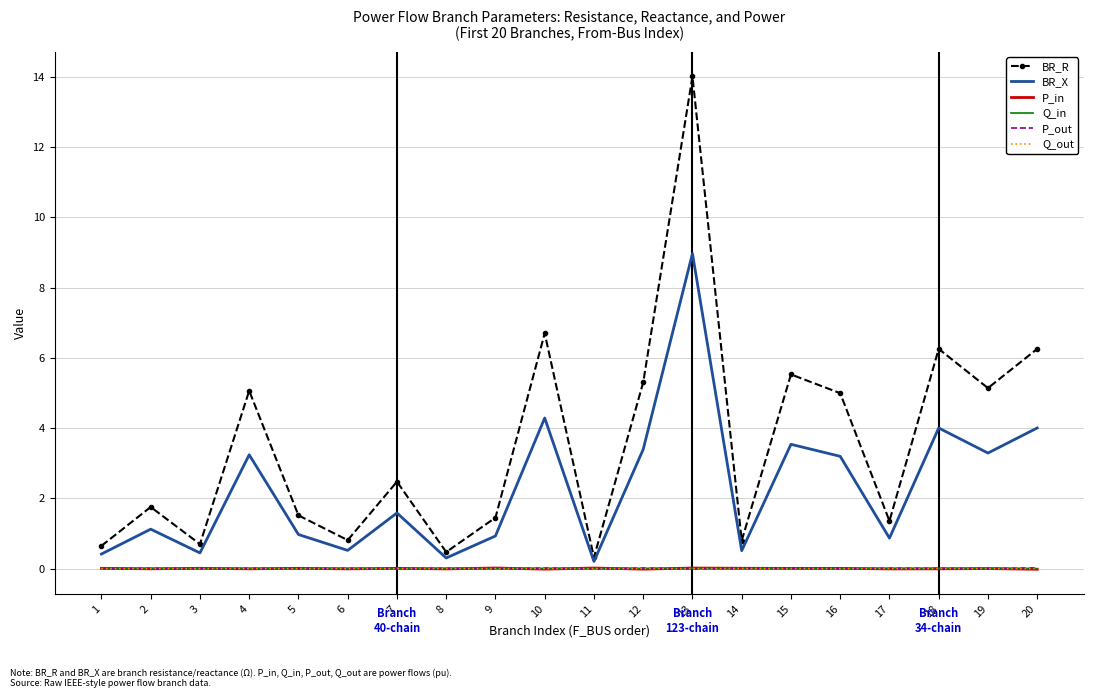

True or false: P_out and BR_R cross at least once.

False